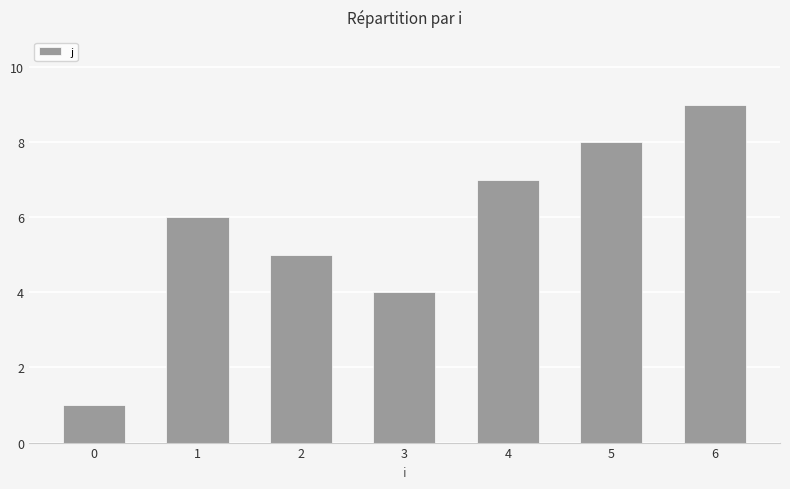

The value at 5 is 11. True or false?

False